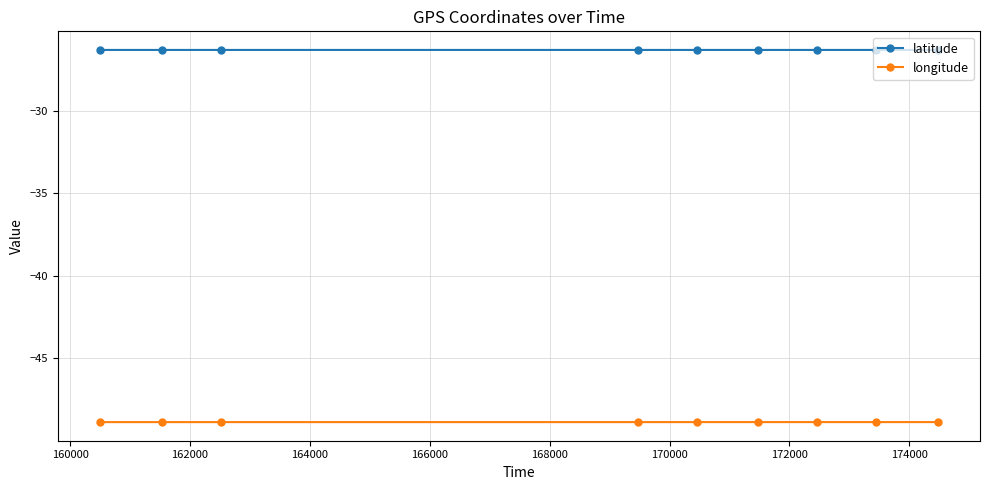

True or false: longitude and latitude cross at least once.

False